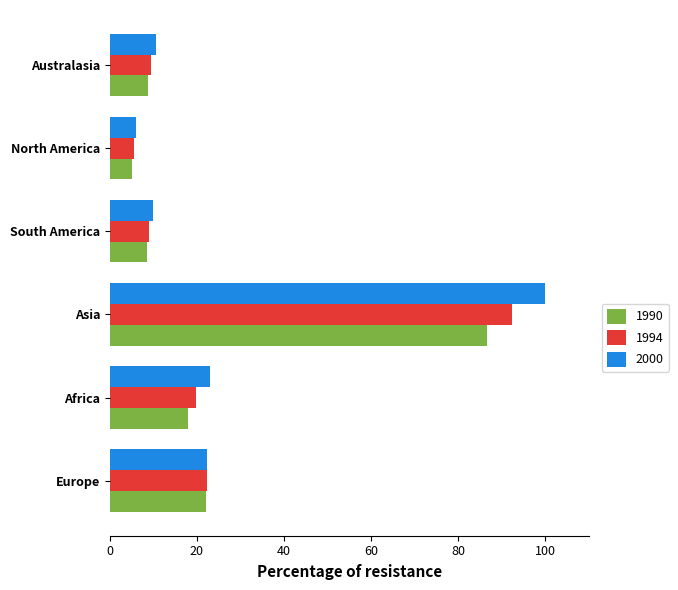

Read the 2000 value at Africa.

23.0